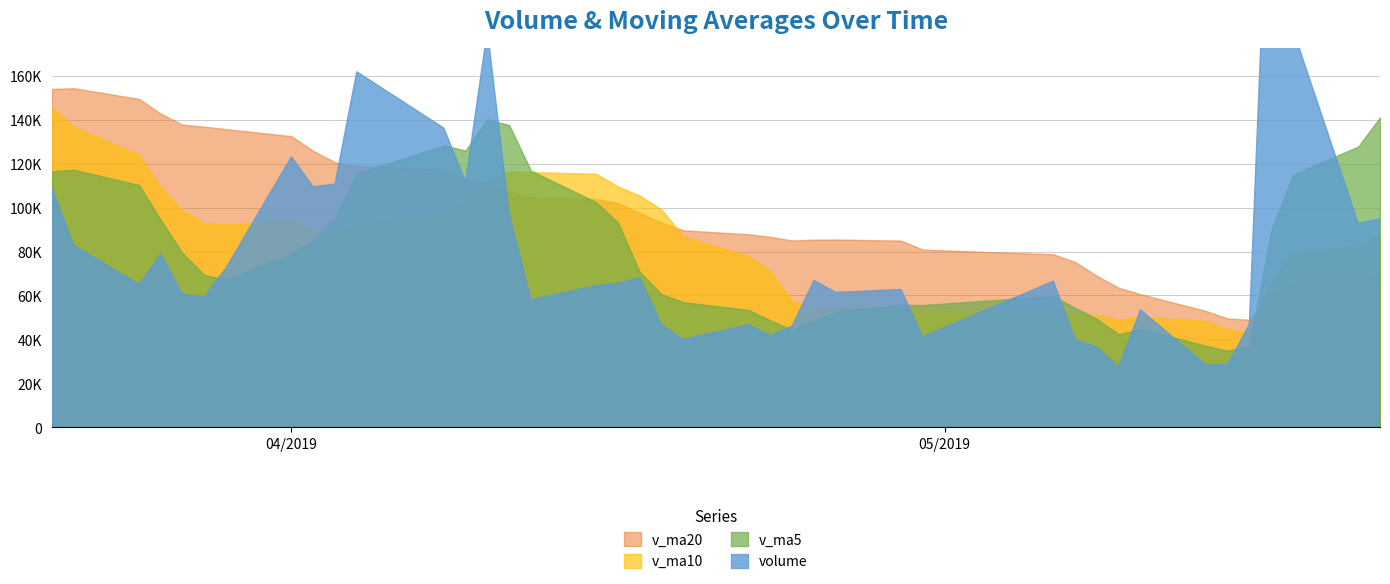

Rank the series at 30 from highest to lowest value.

v_ma20, v_ma10, v_ma5, volume